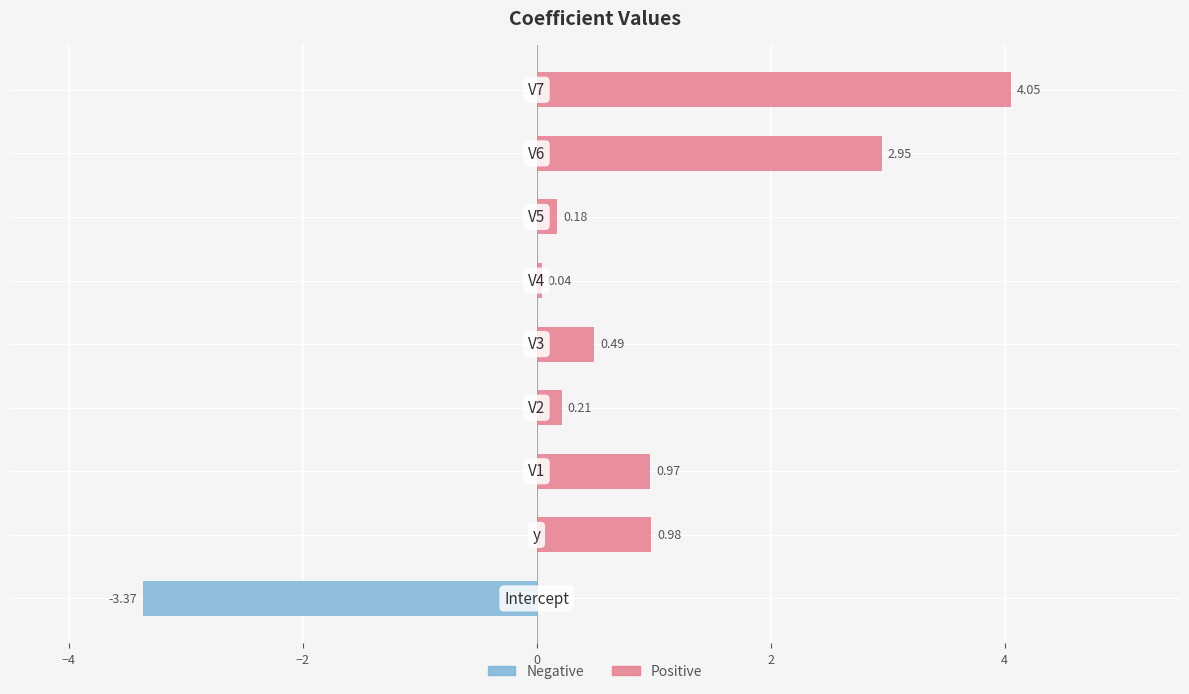

Which series has the largest total across all categories?

Positive